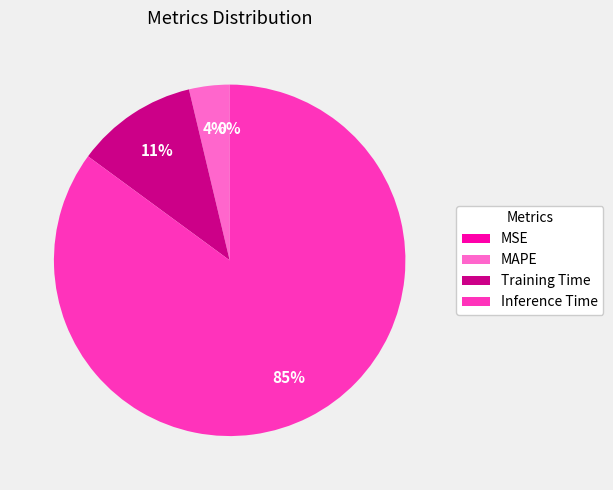

What percentage is the Inference Time slice, to the nearest percent?

85%